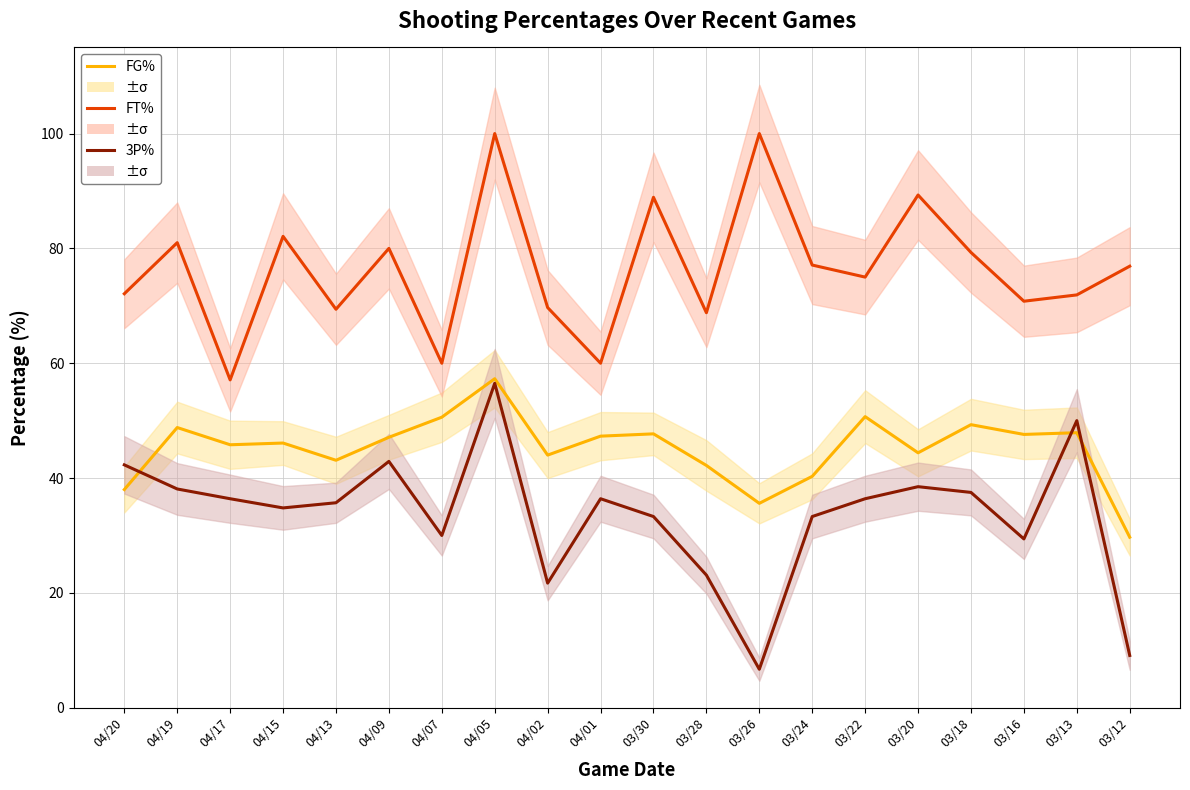

Where is FT% nearest to the value 78?

03/24